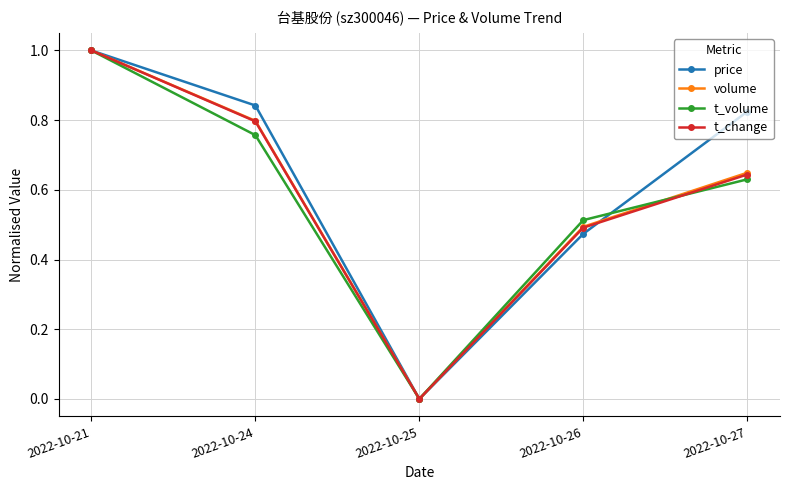

How many categories are shown in the chart?

5